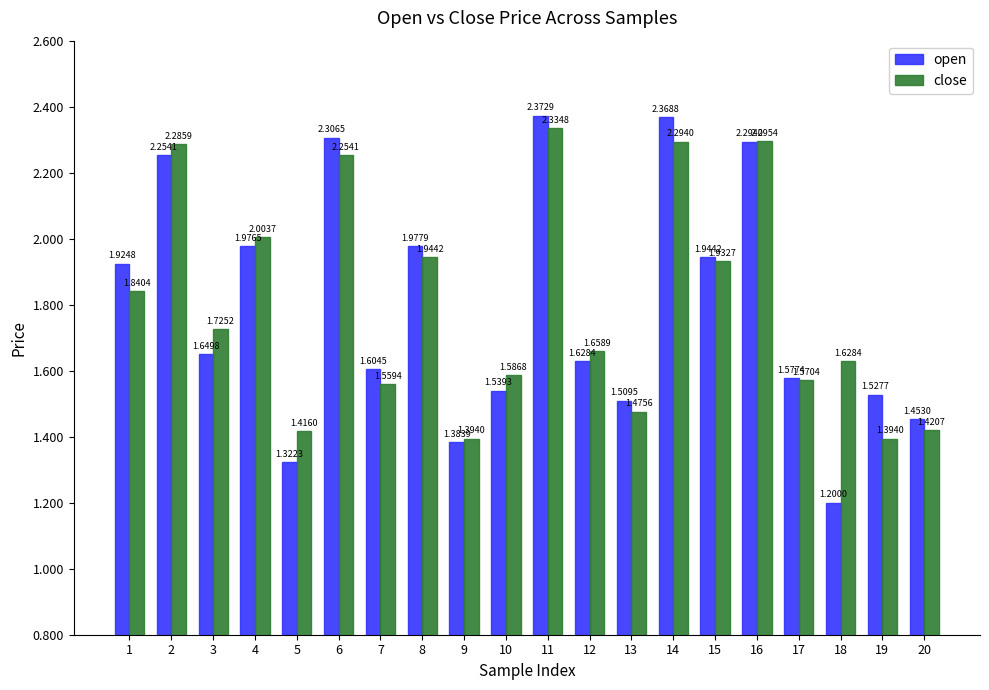

What are all the series names shown in the legend?

open, close